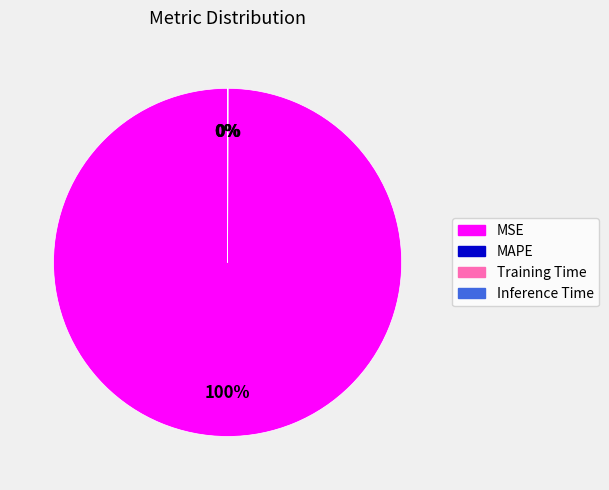

What is the largest slice in the pie chart?

MSE